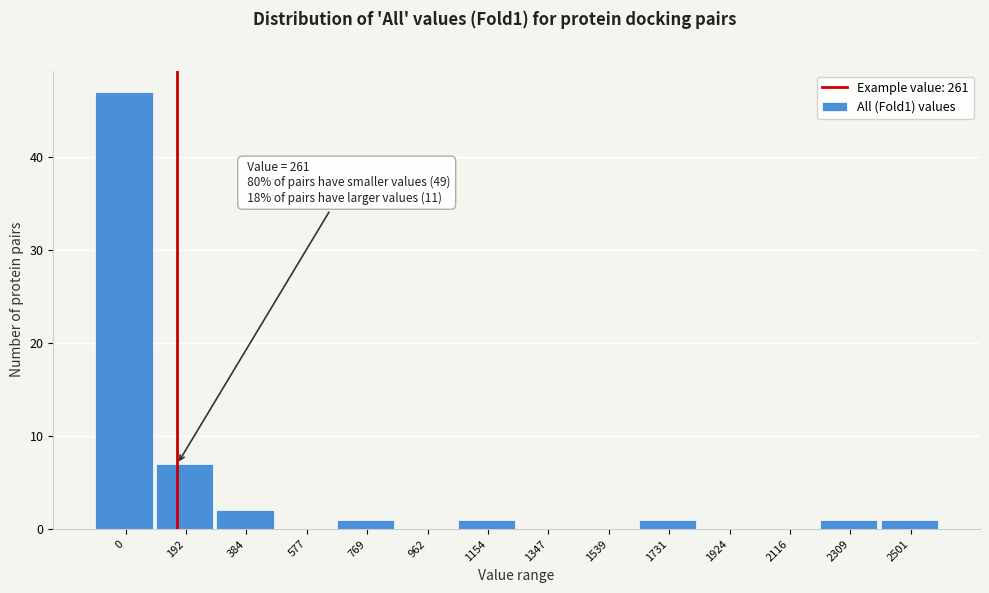

Reading left to right, what are all the values shown in this chart?

0=47	192=7	384=2	577=0	769=1	962=0	1154=1	1347=0	1539=0	1731=1	1924=0	2116=0	2309=1	2501=1